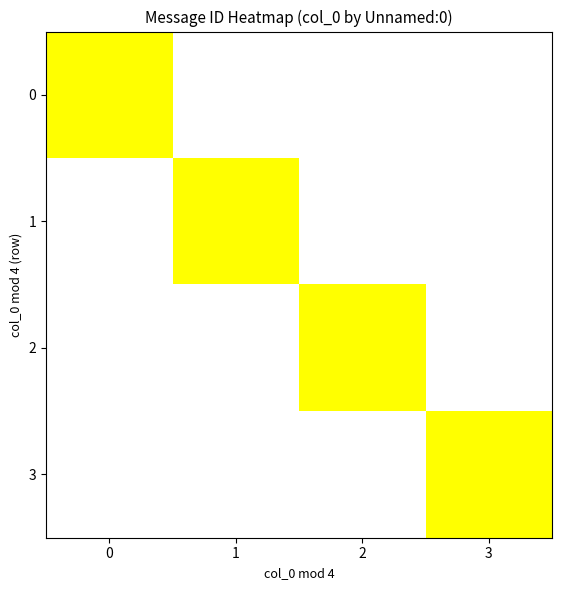

At how many categories does at least one series exceed 14500?

4